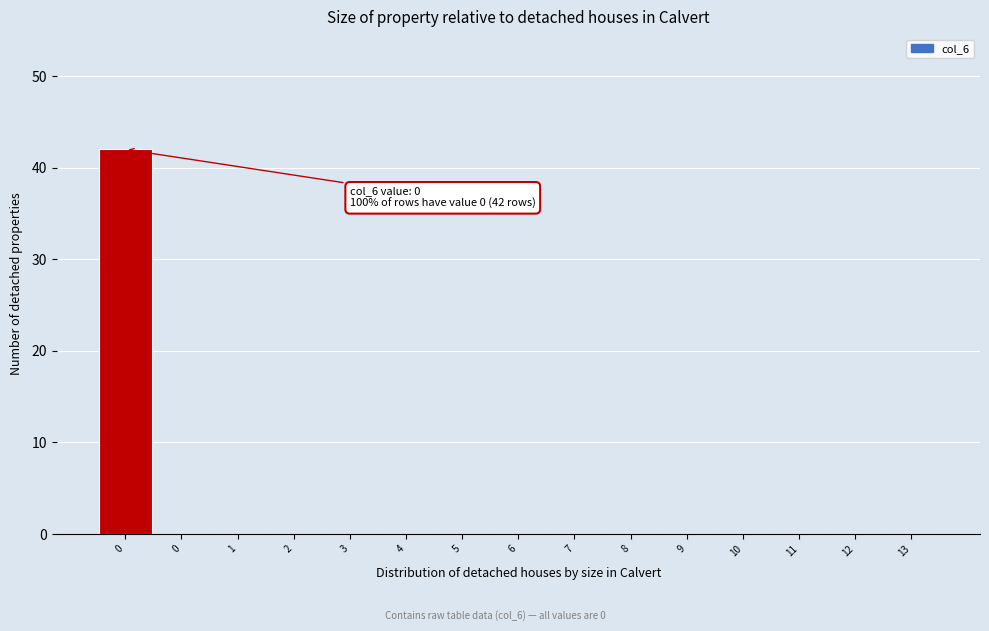

Are the bars horizontal?

No